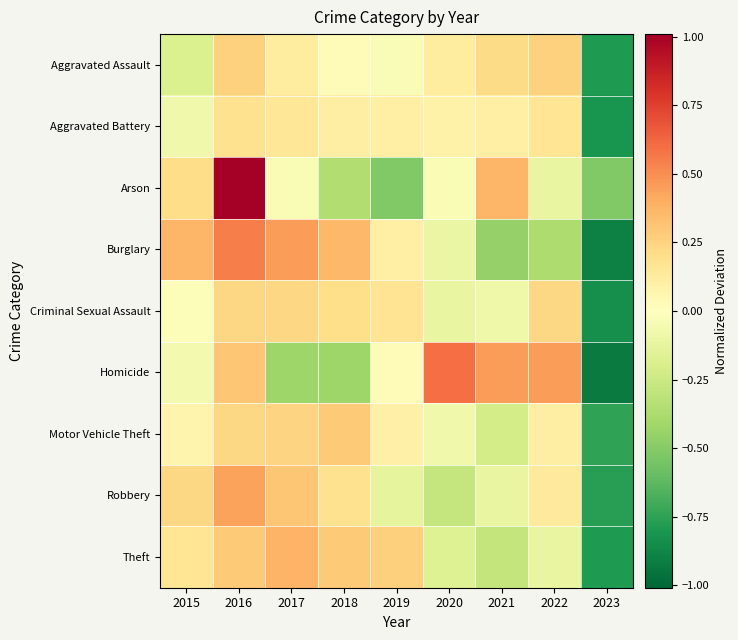

What is the maximum value shown in the chart?

1.0